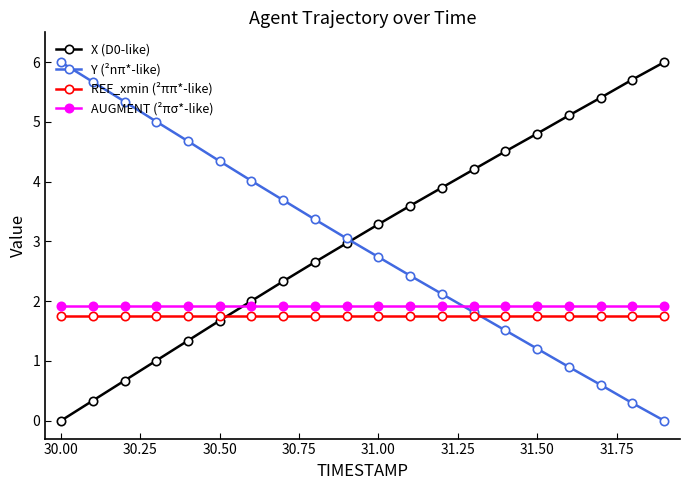

True or false: Y (²nπ*-like) has more than 1 points higher than both neighbors.

False